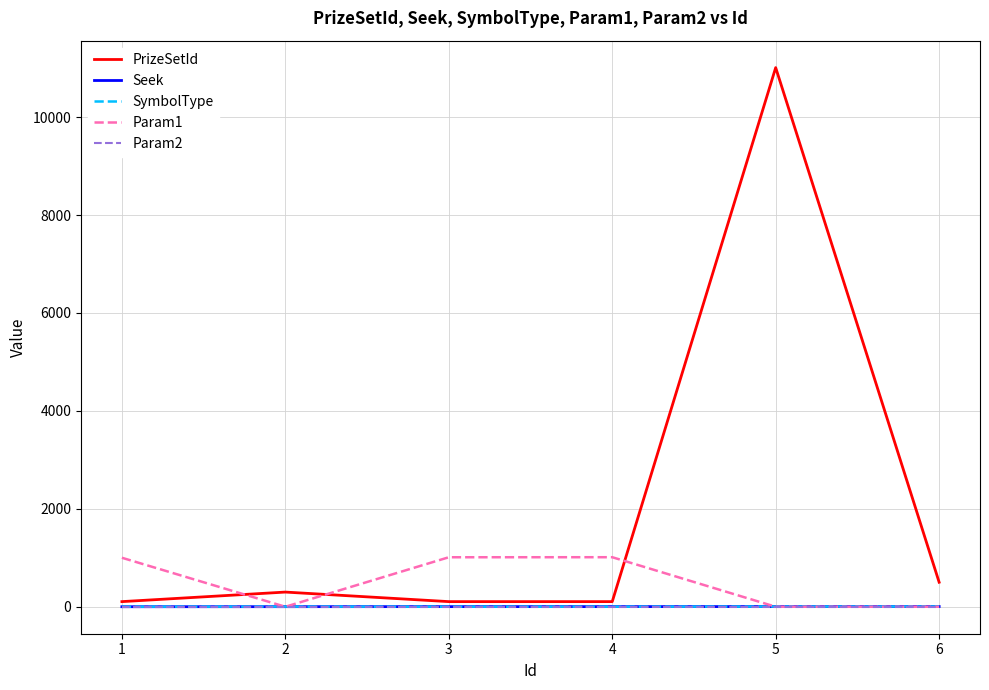

Which series has the largest total across all categories?

PrizeSetId